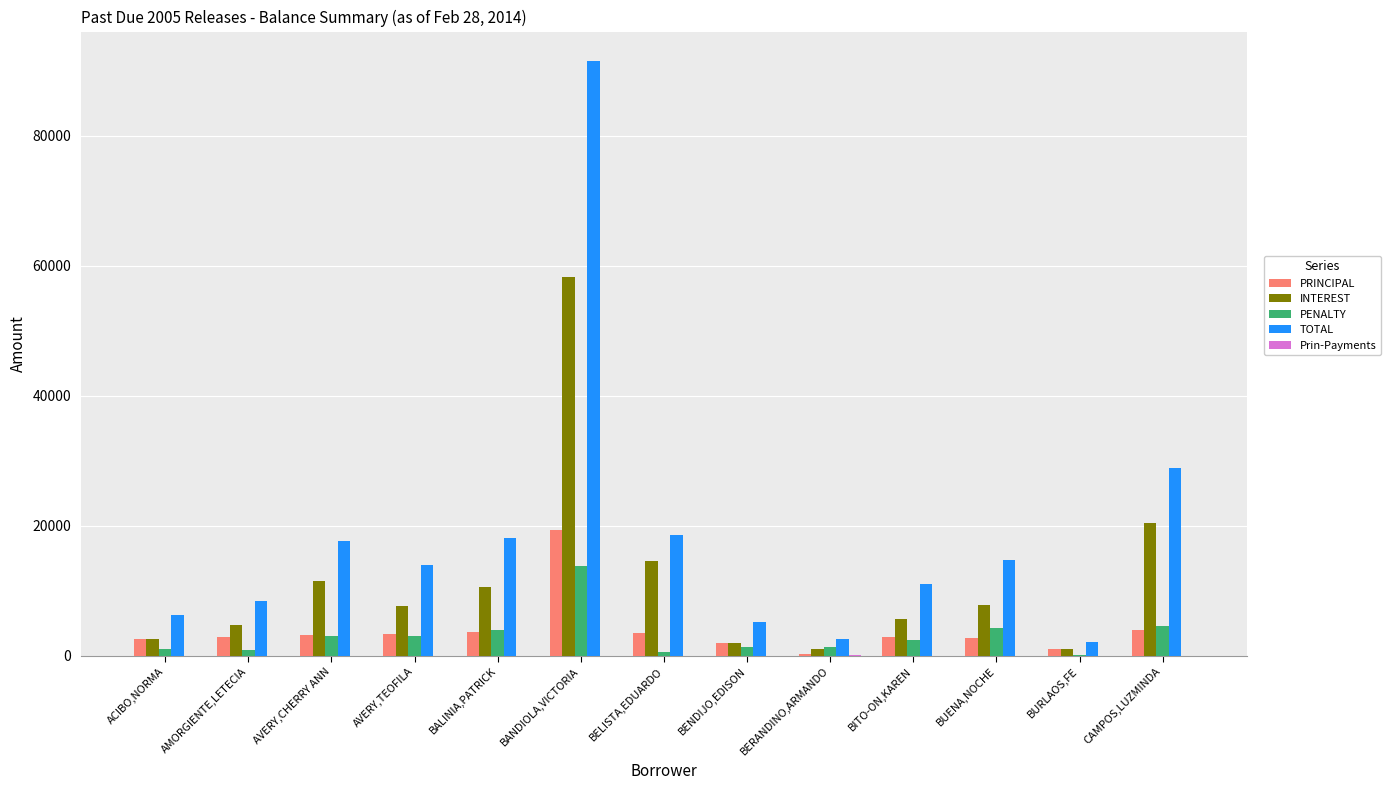

What is the sum of the PRINCIPAL values at BALINIA,PATRICK and CAMPOS,LUZMINDA?

7590